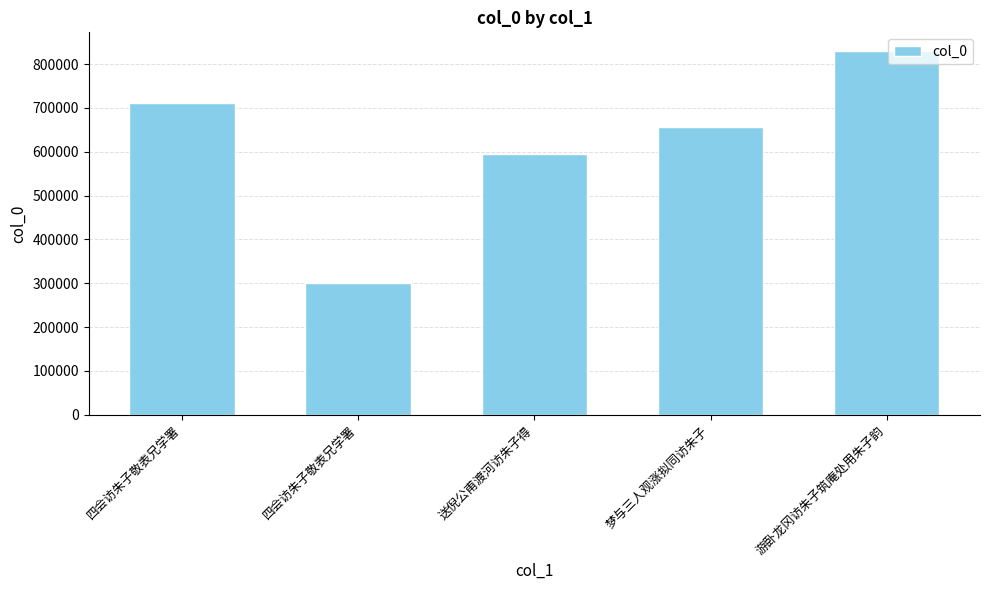

Count the number of categories in the chart.

5